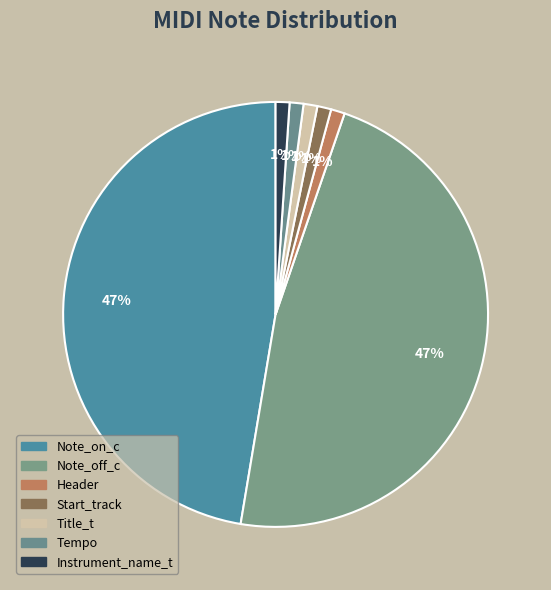

To the nearest percent, what percentage of the pie is Start_track?

1%